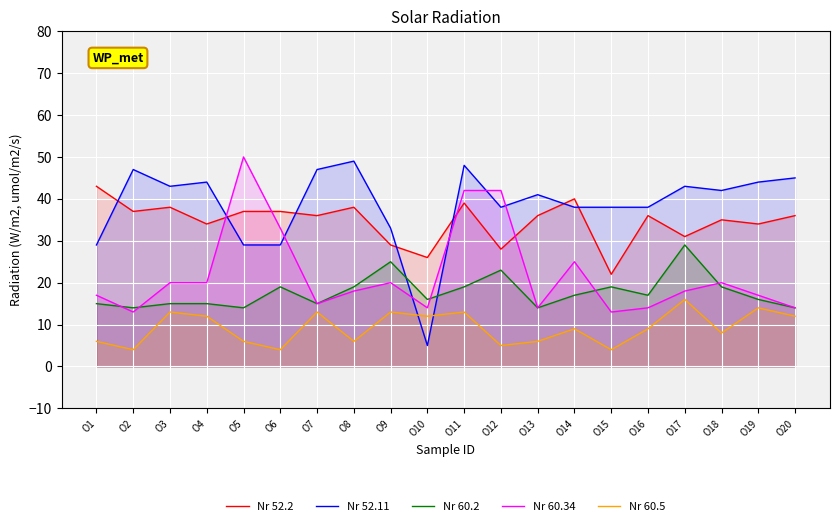

At how many categories does at least one series exceed 9?

20